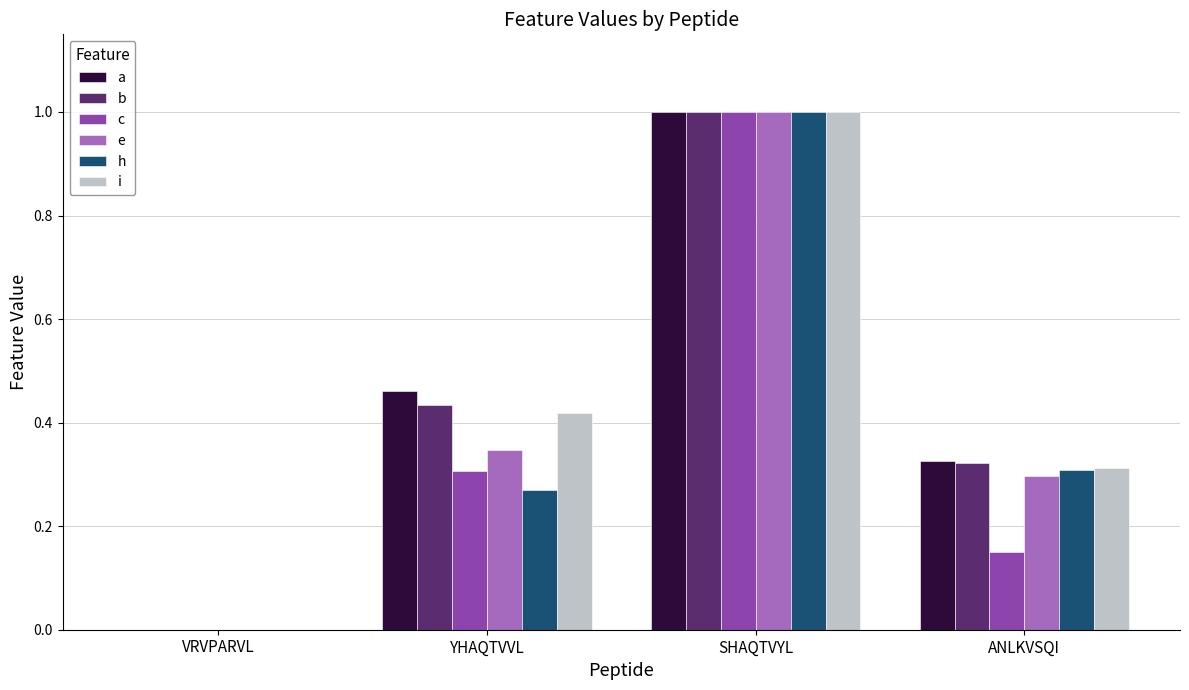

Which series changed the most between VRVPARVL and YHAQTVVL?

a